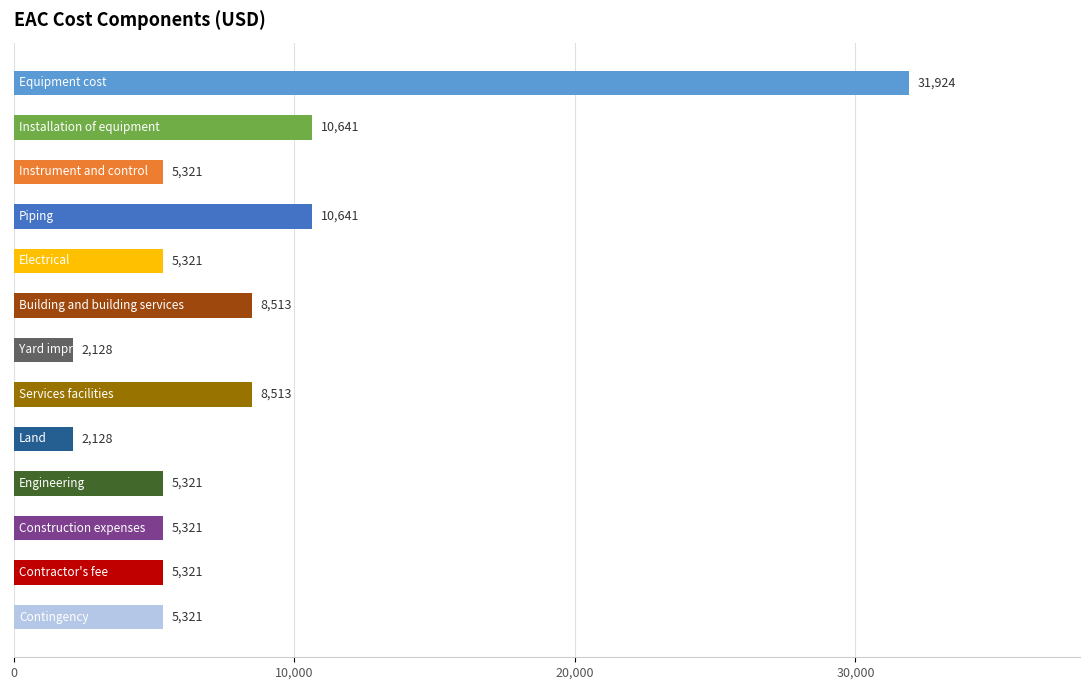

What is the difference between the second highest and second lowest values?

8513.0